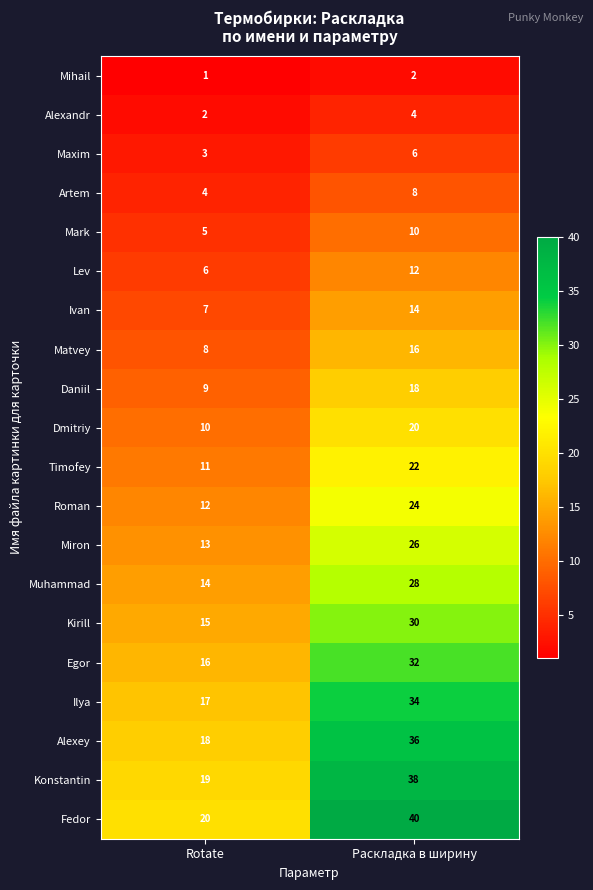

Which series has the widest spread of values?

Fedor